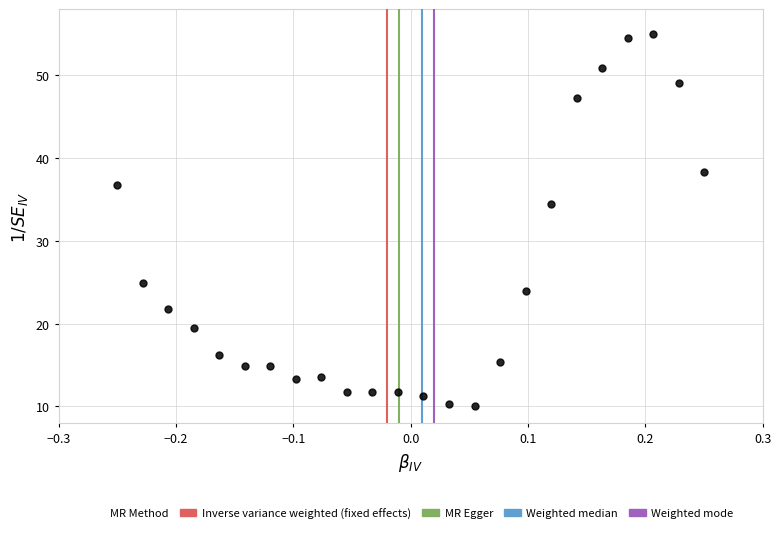

What is the range of Y values (max minus min)?

45.0